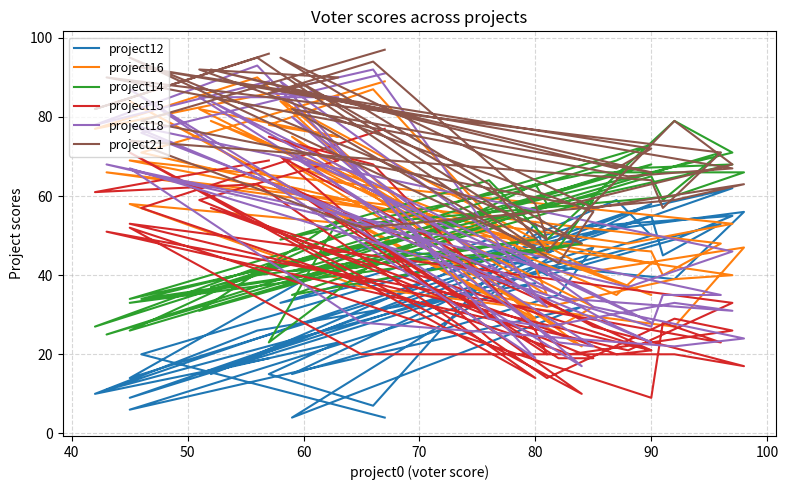

Does the chart have visible grid lines?

Yes